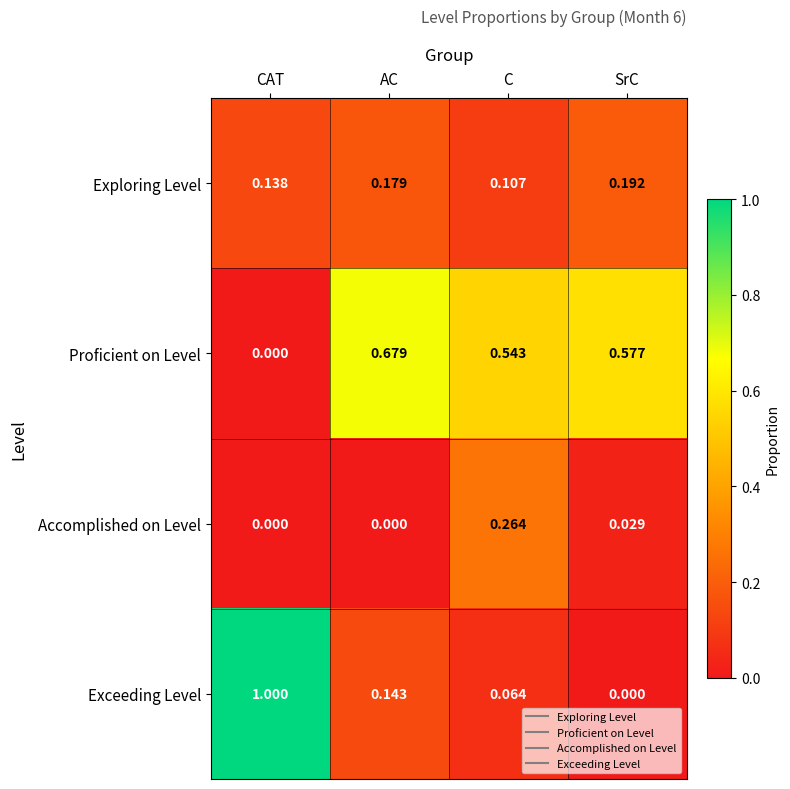

Which series changed the most between AC and SrC?

Exceeding Level